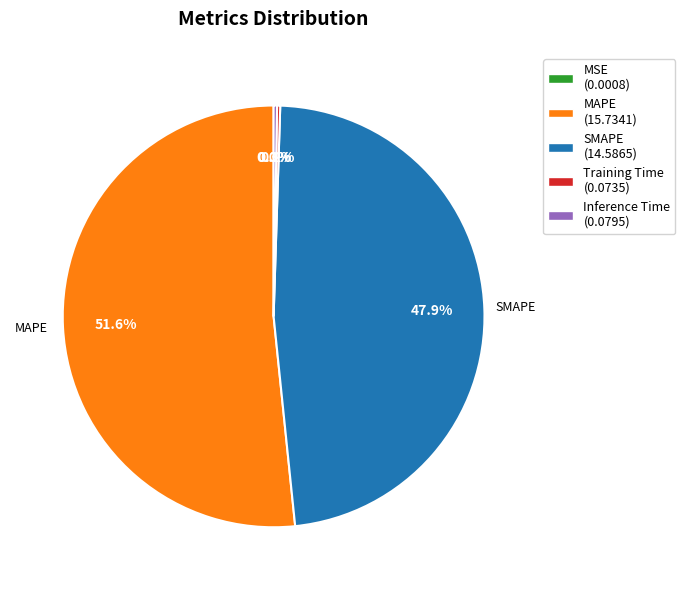

Is there any slice that represents more than half of the pie?

Yes